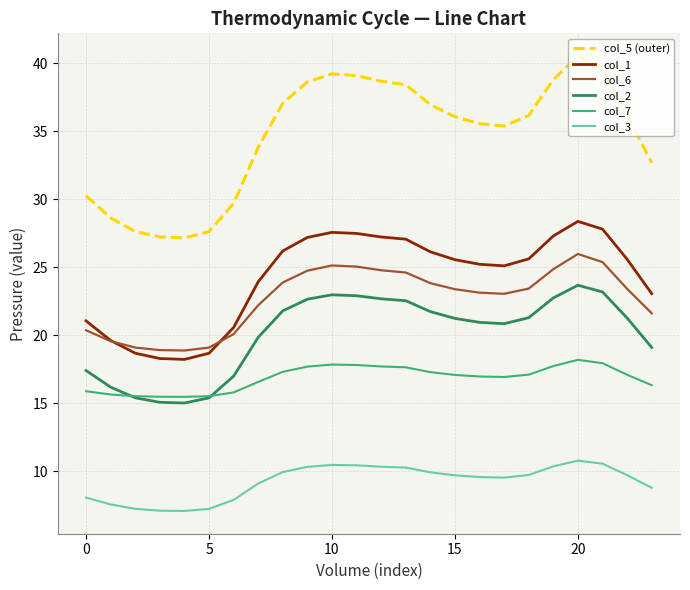

Which series has the widest spread of values?

col_5 (outer)